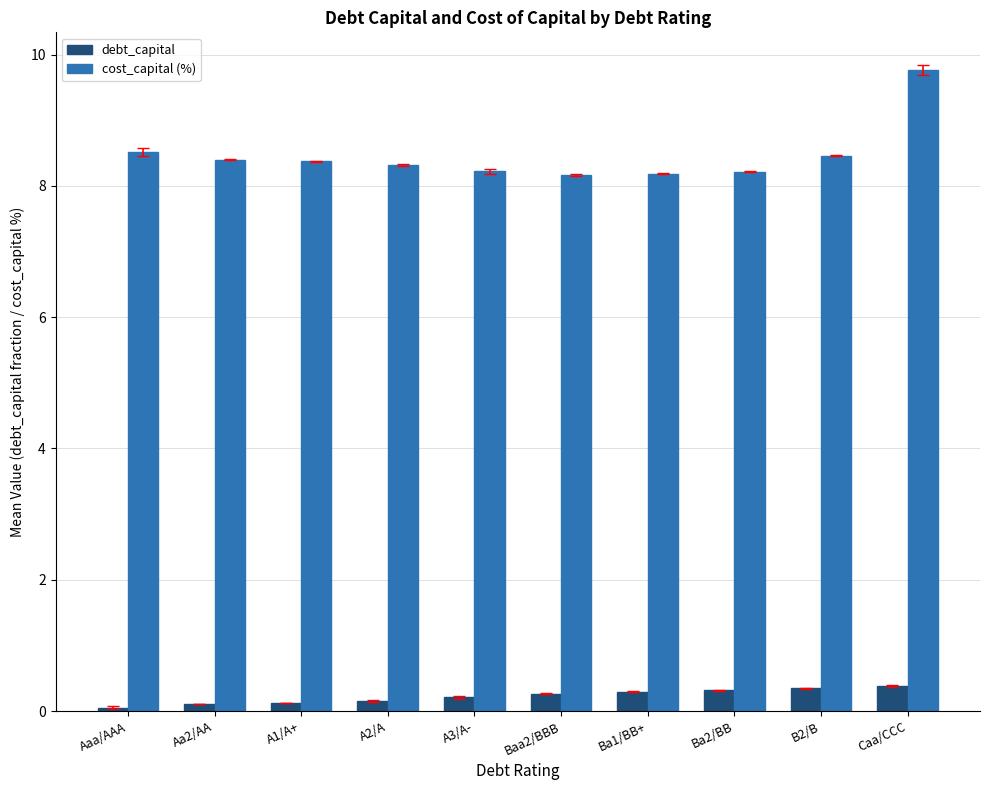

What is the difference between the debt_capital values at Aa2/AA and A3/A-?

0.1